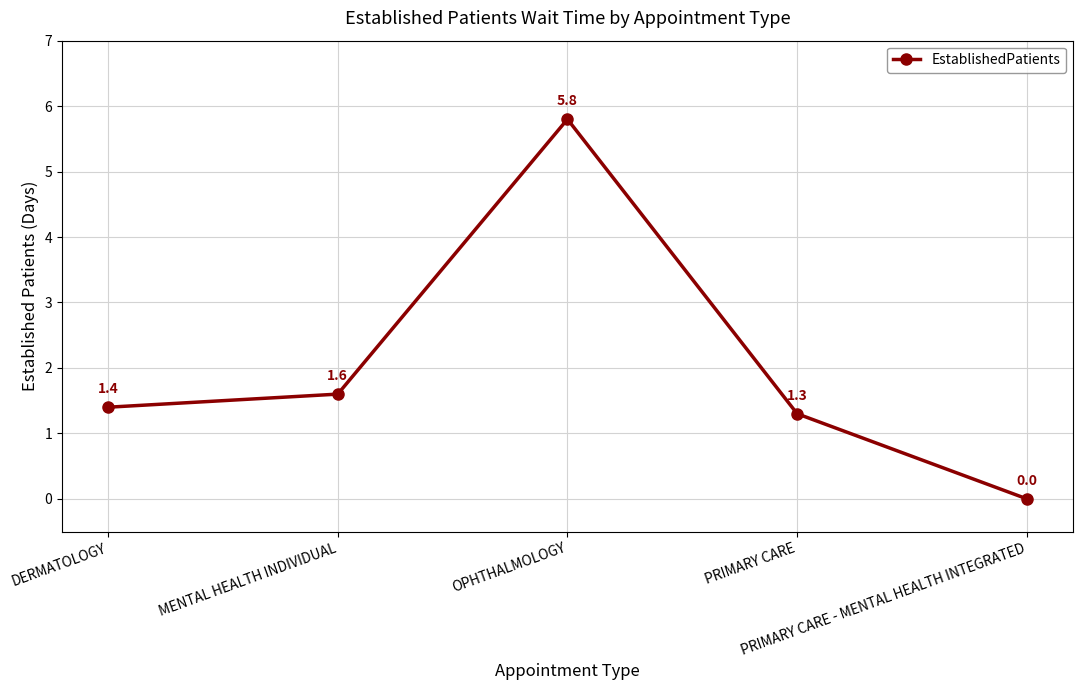

List the labels in order of value, smallest first.

PRIMARY CARE - MENTAL HEALTH INTEGRATED, PRIMARY CARE, DERMATOLOGY, MENTAL HEALTH INDIVIDUAL, OPHTHALMOLOGY